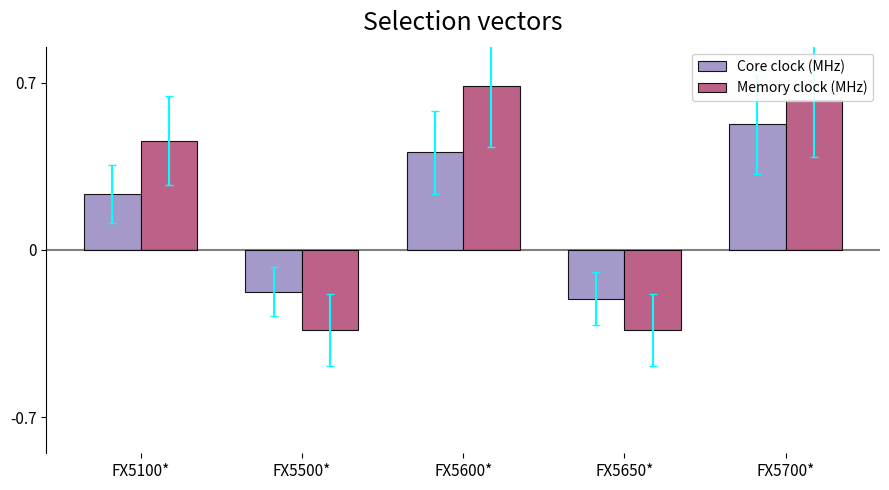

What is the highest value of the Memory clock (MHz) series?

0.7